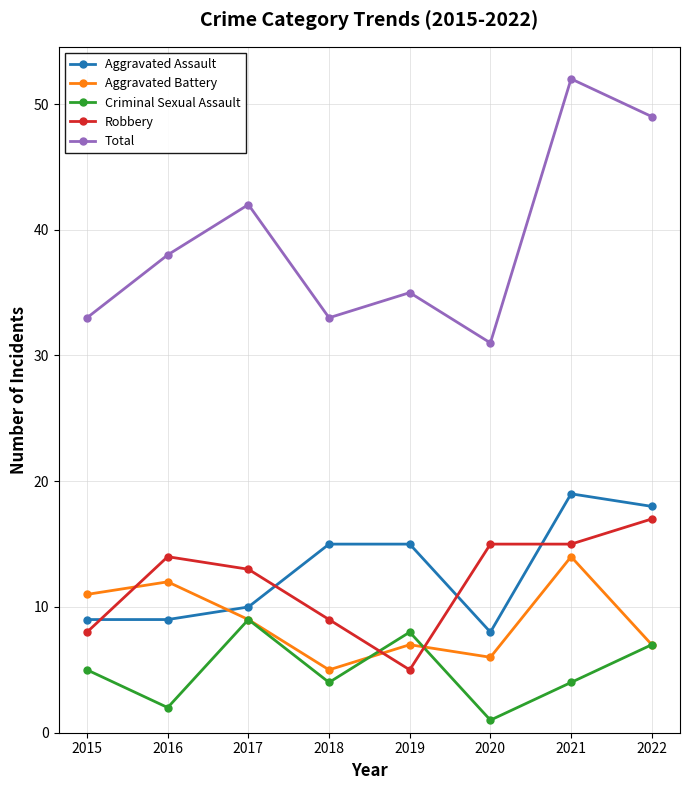

How many lines are shown in the chart?

5